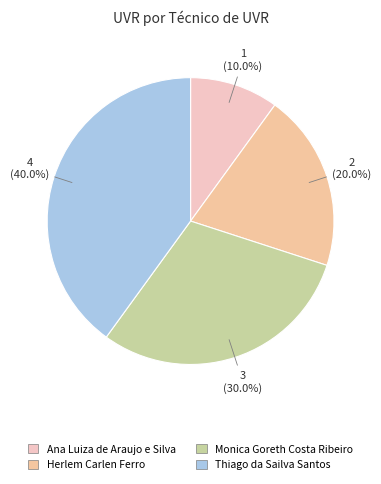

How many slices are in this pie chart?

4